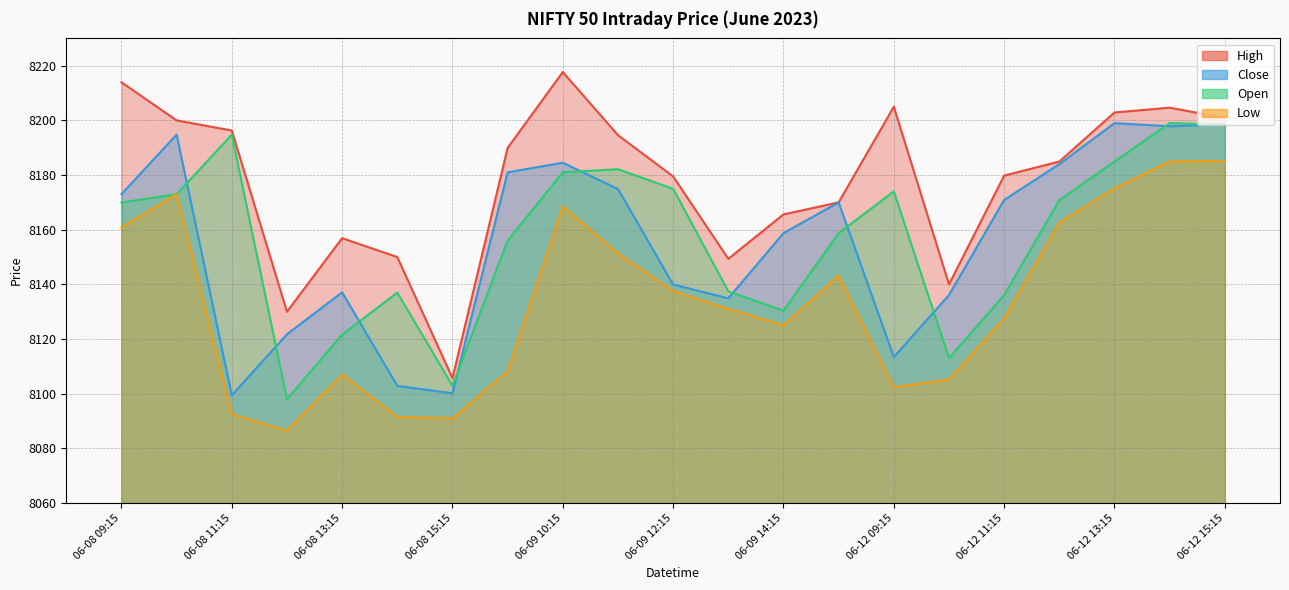

How many lines are shown in the chart?

4